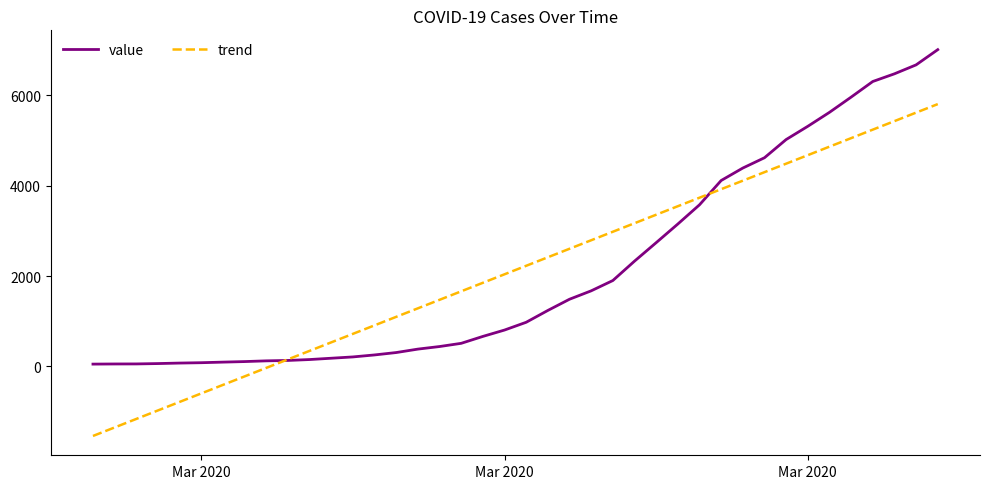

Is this an area chart (filled region under the line)?

No